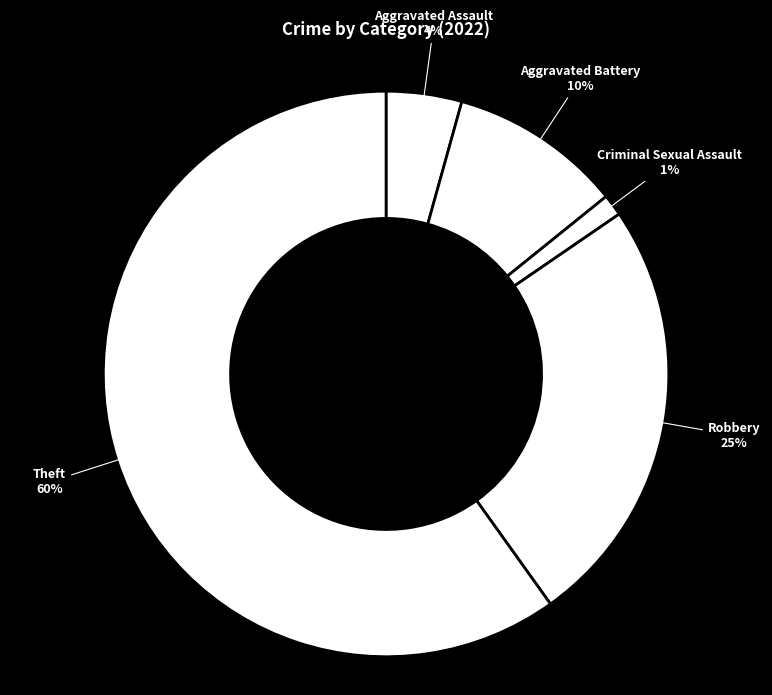

Is it true that Aggravated Assault is 12% of the pie?

False